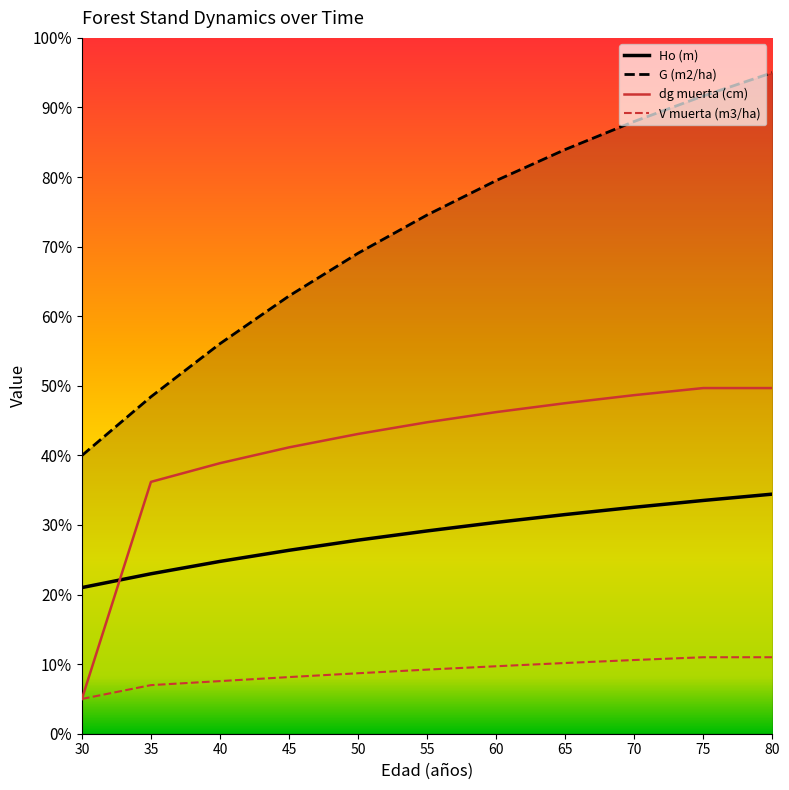

True or false: G (m2/ha) and dg muerta (cm) cross at least once.

False